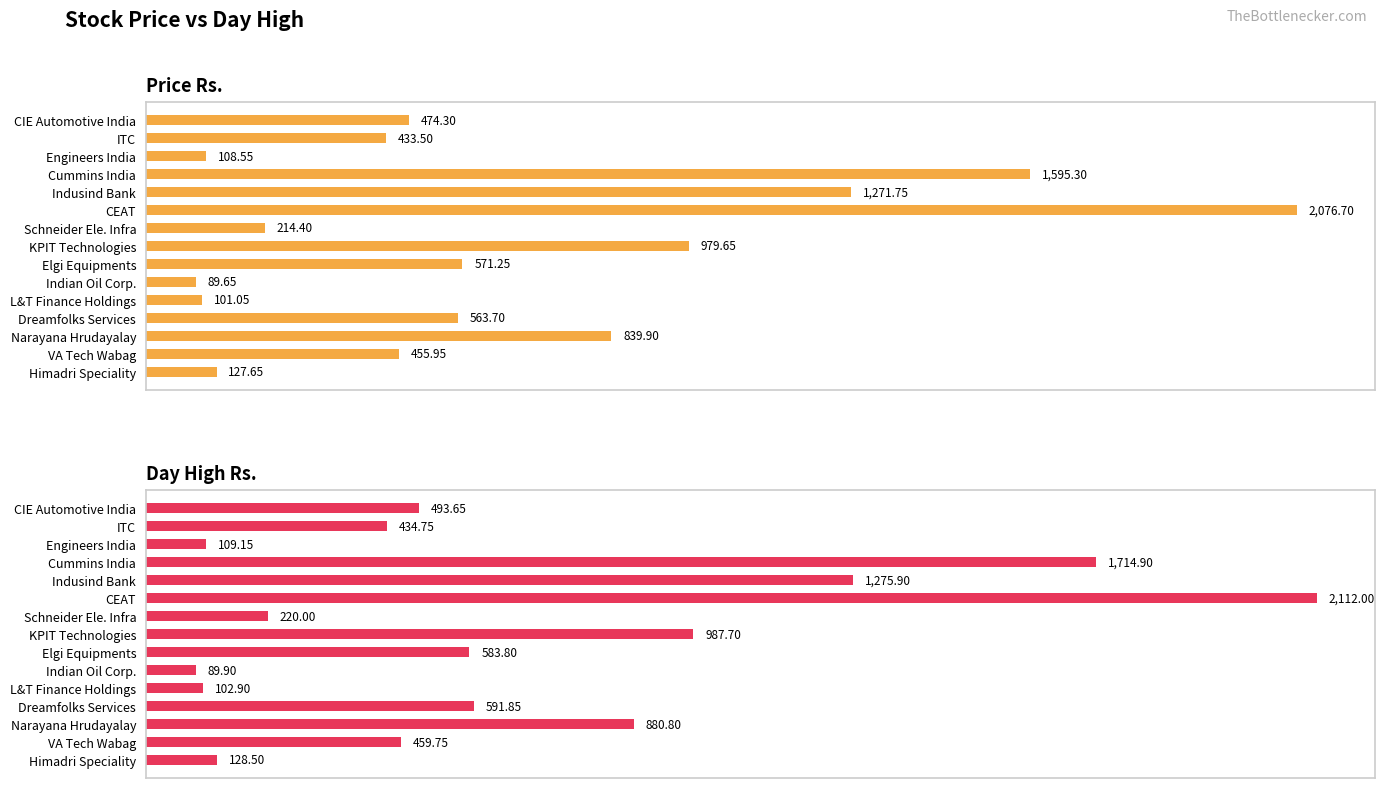

Does the chart contain any negative values?

No